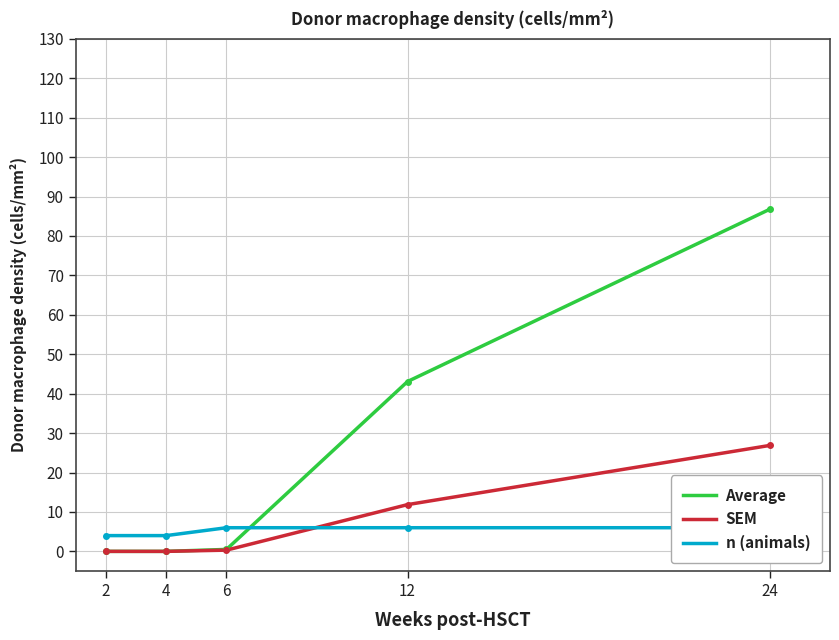

Reading right to left, extract all data points from this chart.

Average: 24=86.8	12=43.1	6=0.5	4=0.0	2=0.0
SEM: 24=26.9	12=11.9	6=0.3	4=0.0	2=0.0
n (animals): 24=6.0	12=6.0	6=6.0	4=4.0	2=4.0